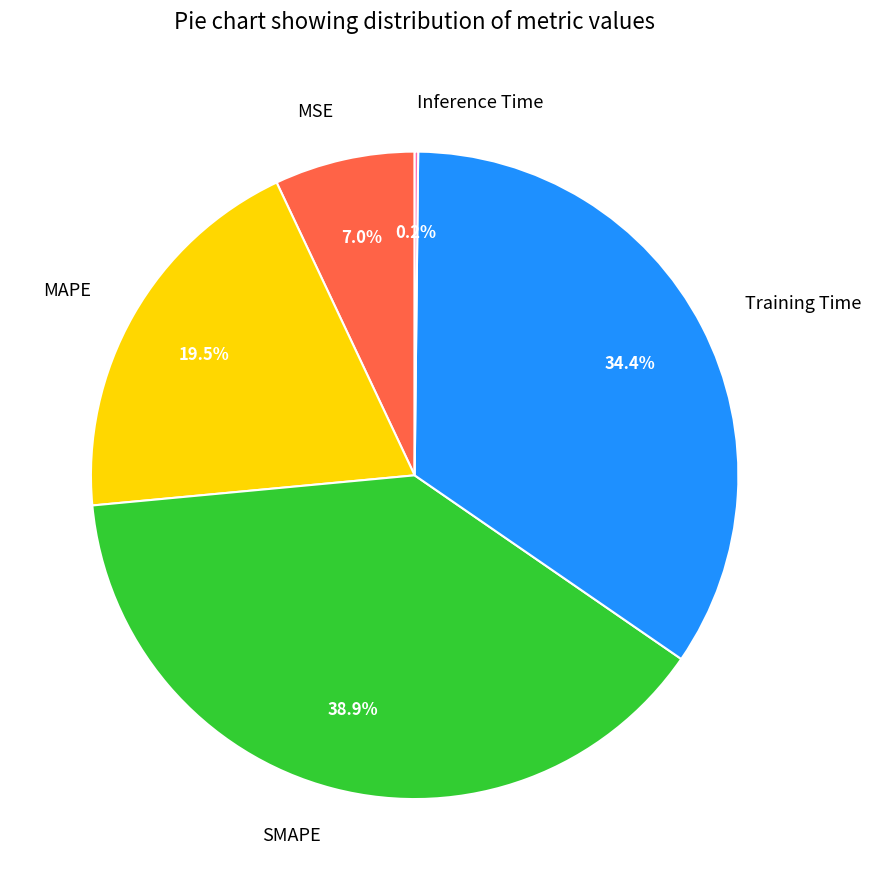

True or false: Training Time accounts for 34% of the total.

True